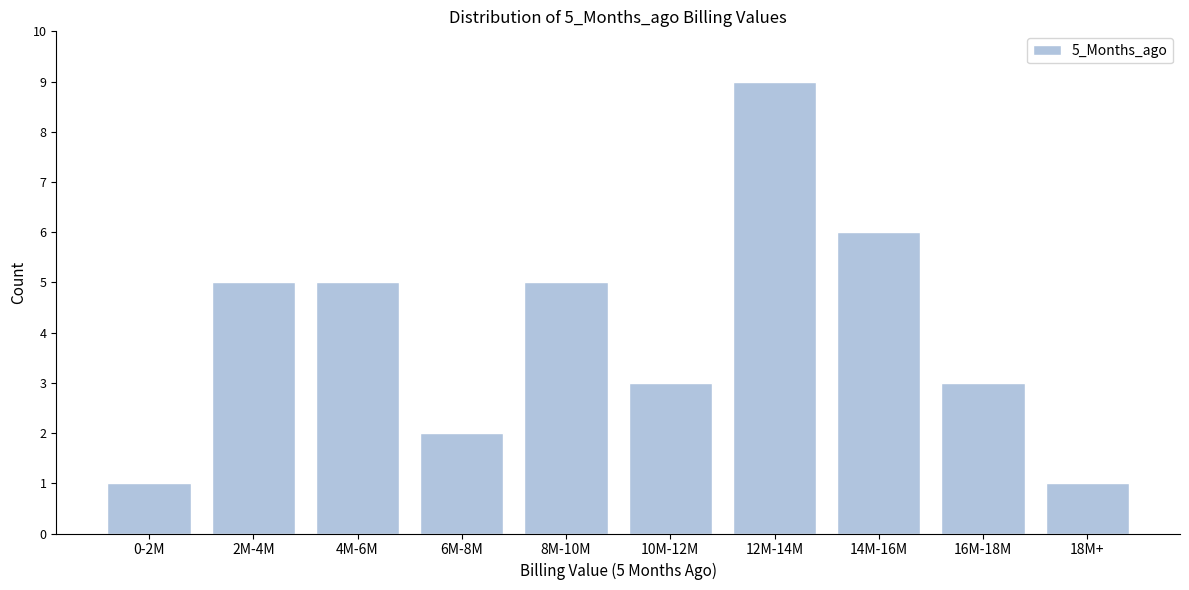

Reading left to right, list all the values displayed in this chart.

1	5	5	2	5	3	9	6	3	1